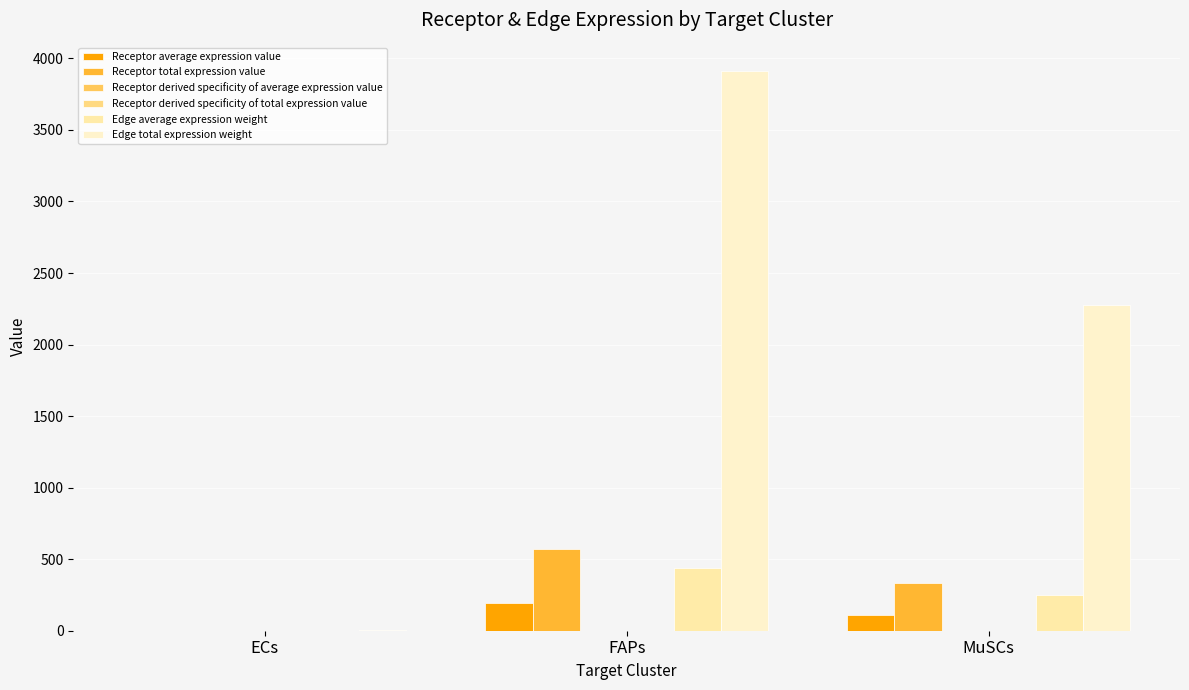

What is the difference between the maximum and minimum values in the Receptor average expression value series?

190.7